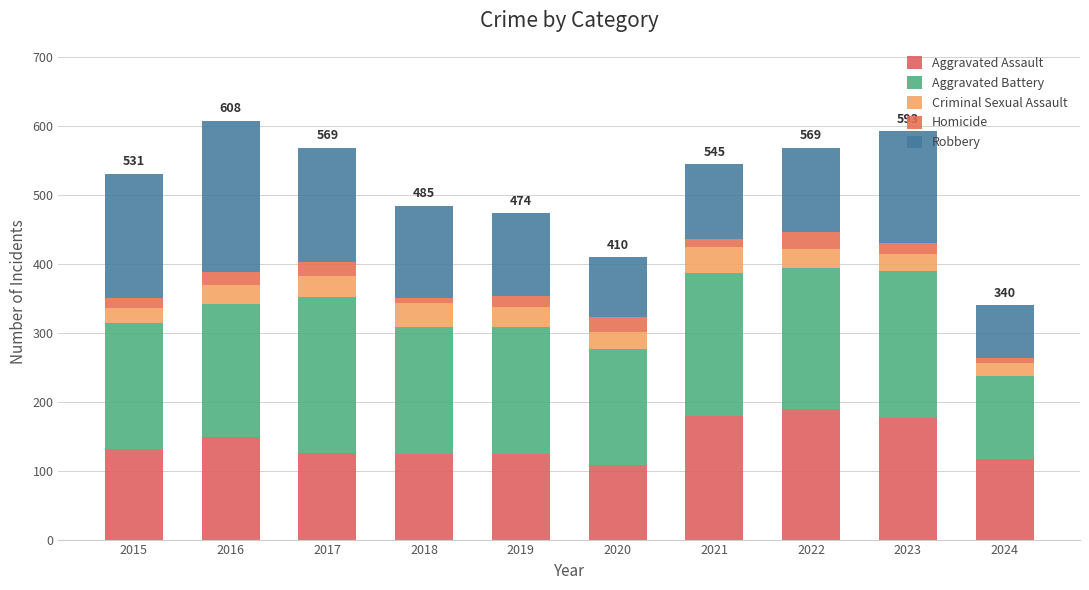

List the series in order of their peak value, lowest first.

Homicide, Criminal Sexual Assault, Aggravated Assault, Robbery, Aggravated Battery